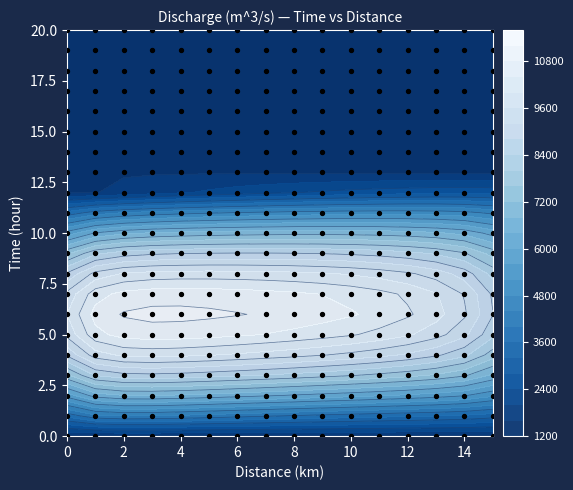

At which category does the chart reach its minimum across all series?

13